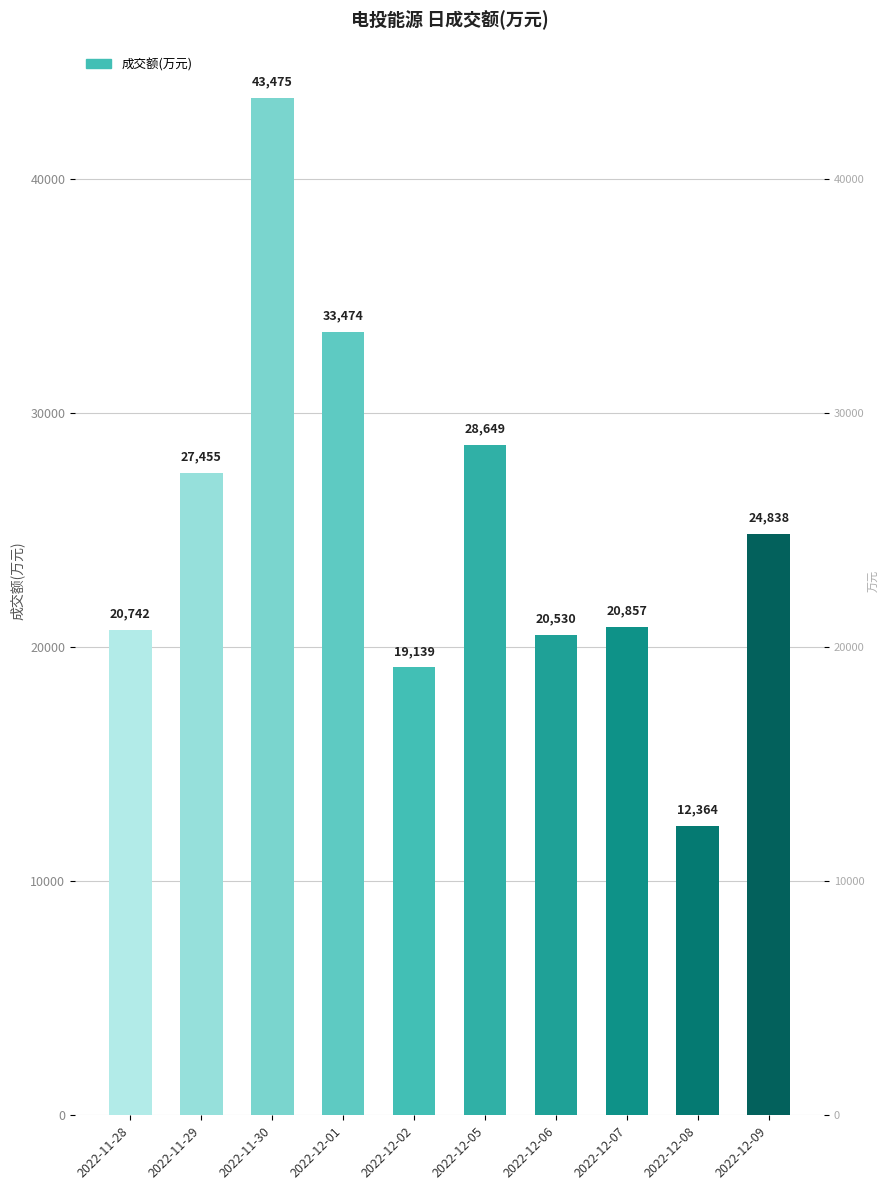

Is it true that the value at 2022-12-07 is 33473?

False